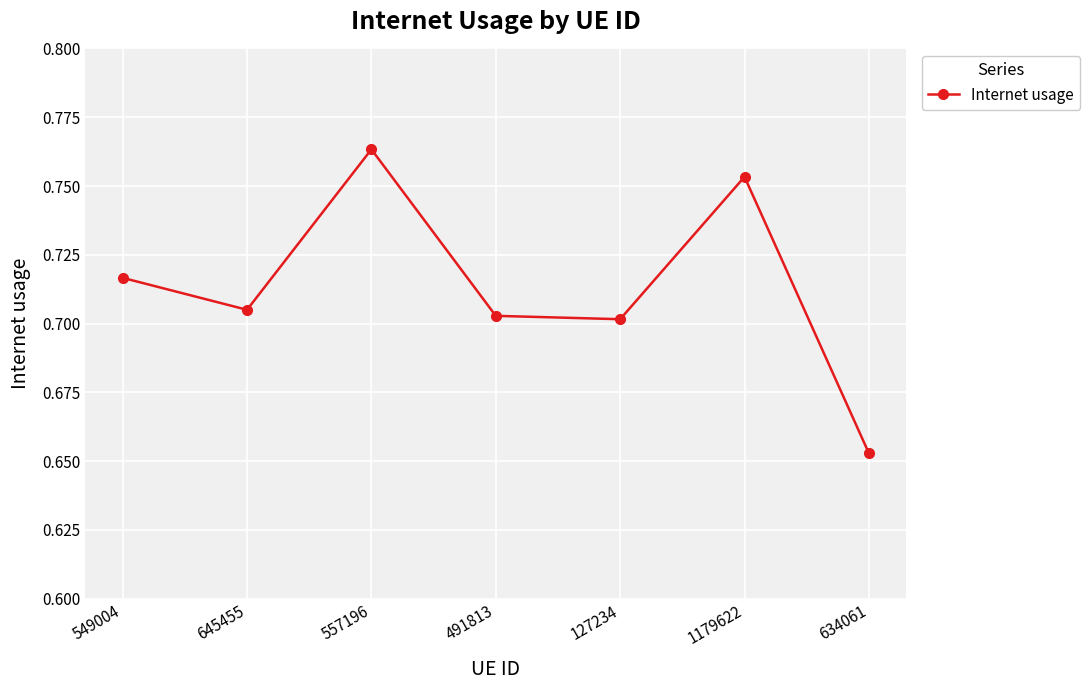

How many series are shown in this chart?

1